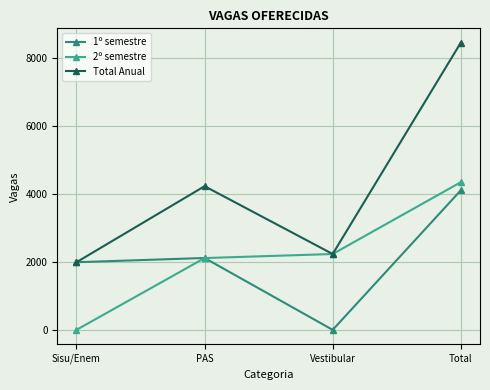

Does the chart display data point markers on the line(s)?

Yes